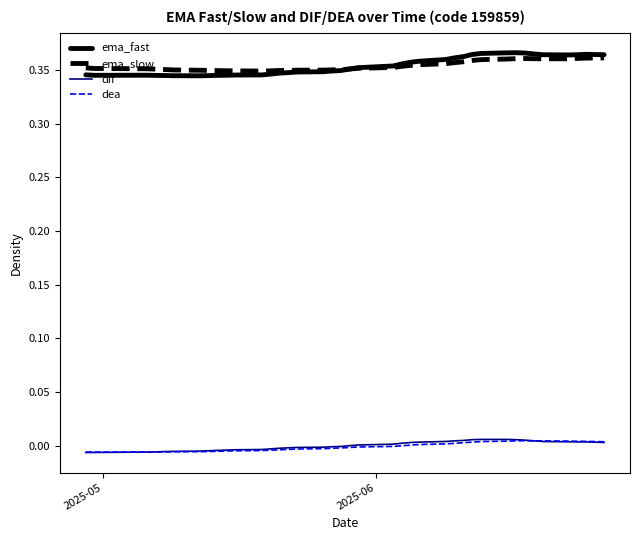

True or false: ema_slow and dea intersect in this chart.

False